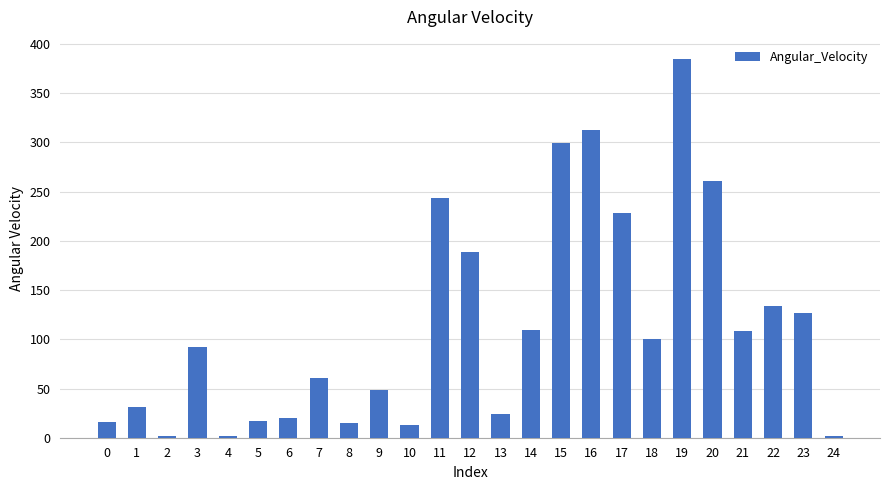

What is the average value?

113.7